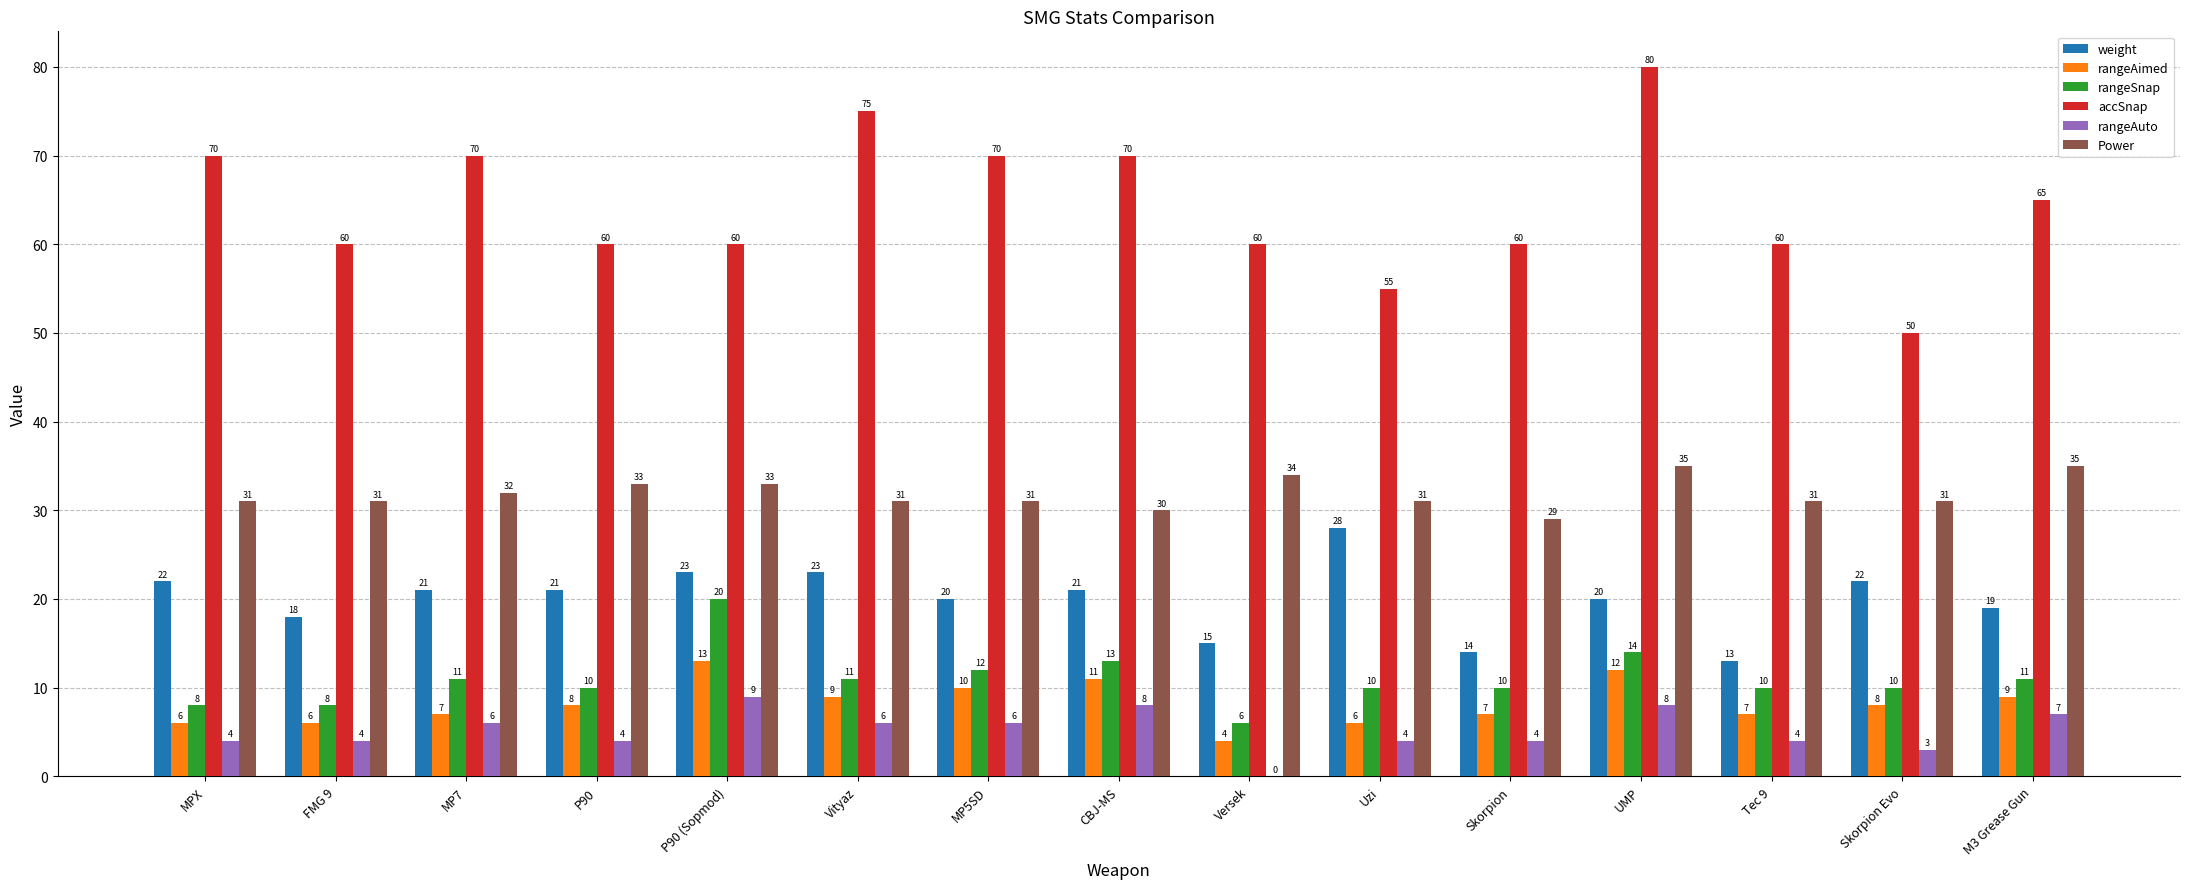

Reading left to right, extract all data points from this chart.

weight: MPX=22	FMG 9=18	MP7=21	P90=21	P90 (Sopmod)=23	Vityaz=23	MP5SD=20	CBJ-MS=21	Versek=15	Uzi=28	Skorpion=14	UMP=20	Tec 9=13	Skorpion Evo=22	M3 Grease Gun=19
rangeAimed: MPX=6	FMG 9=6	MP7=7	P90=8	P90 (Sopmod)=13	Vityaz=9	MP5SD=10	CBJ-MS=11	Versek=4	Uzi=6	Skorpion=7	UMP=12	Tec 9=7	Skorpion Evo=8	M3 Grease Gun=9
rangeSnap: MPX=8	FMG 9=8	MP7=11	P90=10	P90 (Sopmod)=20	Vityaz=11	MP5SD=12	CBJ-MS=13	Versek=6	Uzi=10	Skorpion=10	UMP=14	Tec 9=10	Skorpion Evo=10	M3 Grease Gun=11
accSnap: MPX=70	FMG 9=60	MP7=70	P90=60	P90 (Sopmod)=60	Vityaz=75	MP5SD=70	CBJ-MS=70	Versek=60	Uzi=55	Skorpion=60	UMP=80	Tec 9=60	Skorpion Evo=50	M3 Grease Gun=65
rangeAuto: MPX=4	FMG 9=4	MP7=6	P90=4	P90 (Sopmod)=9	Vityaz=6	MP5SD=6	CBJ-MS=8	Versek=0	Uzi=4	Skorpion=4	UMP=8	Tec 9=4	Skorpion Evo=3	M3 Grease Gun=7
Power: MPX=31	FMG 9=31	MP7=32	P90=33	P90 (Sopmod)=33	Vityaz=31	MP5SD=31	CBJ-MS=30	Versek=34	Uzi=31	Skorpion=29	UMP=35	Tec 9=31	Skorpion Evo=31	M3 Grease Gun=35